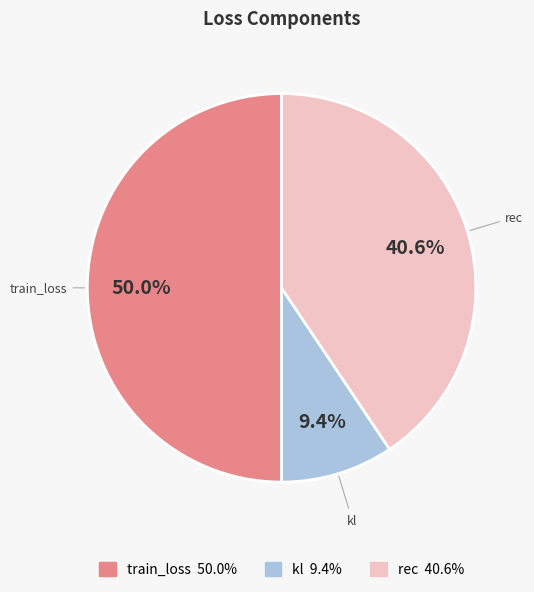

Combined, what portion of the pie is kl and train_loss?

59.4%